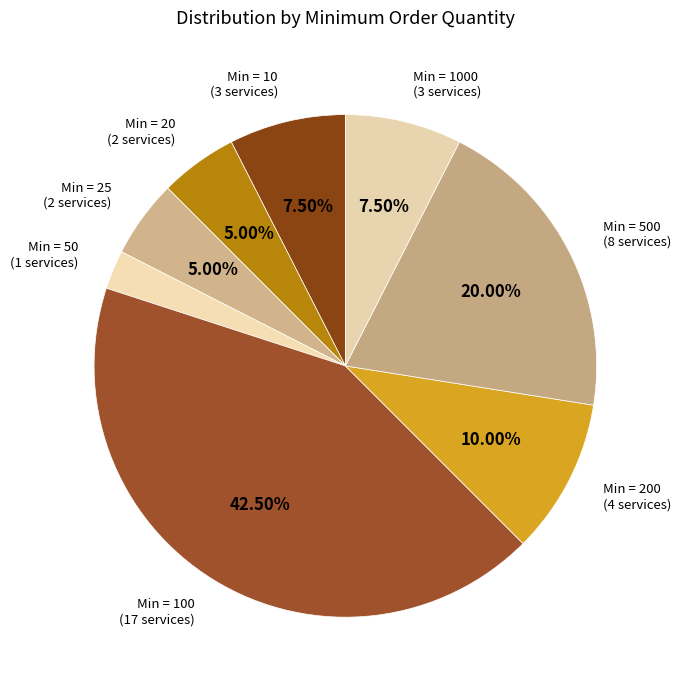

What percentage is the Min = 500 slice, to the nearest percent?

20%